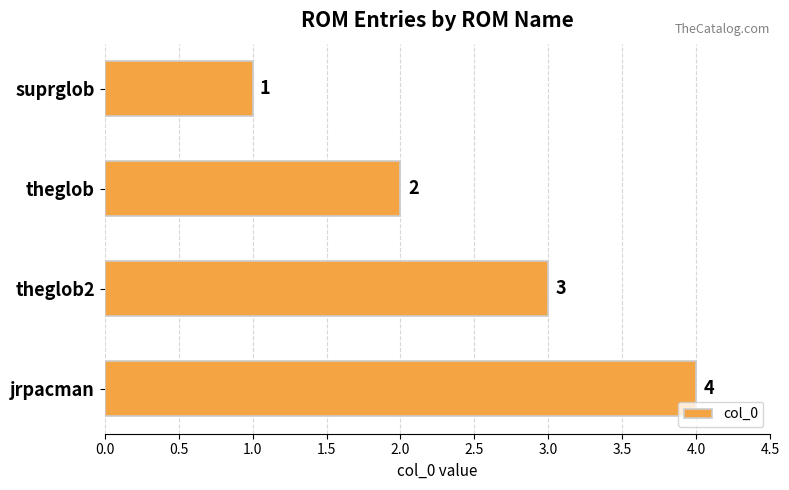

What is the value of the 3rd bar from the top?

3